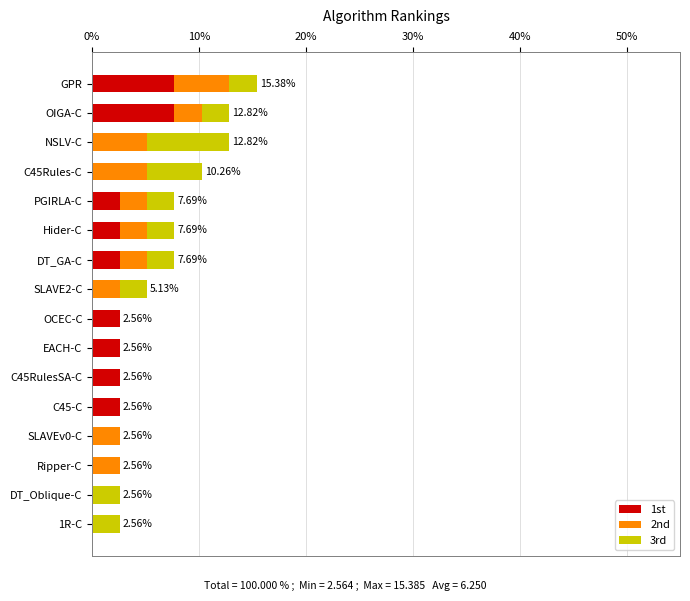

What is the sum of all 1st values?

33.3